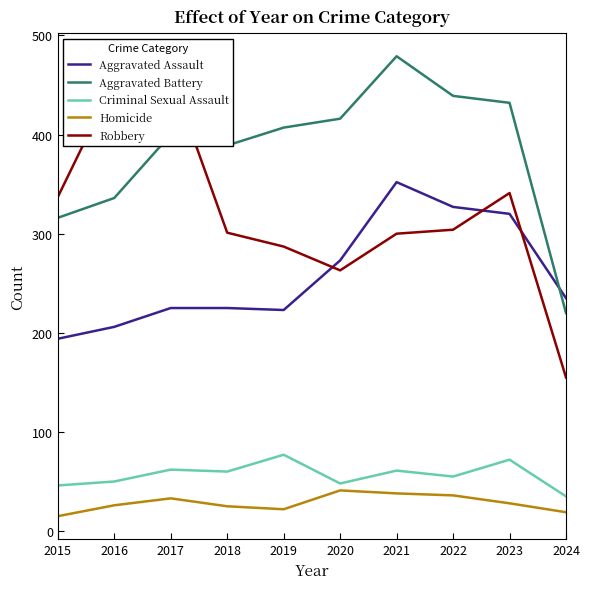

True or false: Aggravated Battery and Homicide intersect in this chart.

False